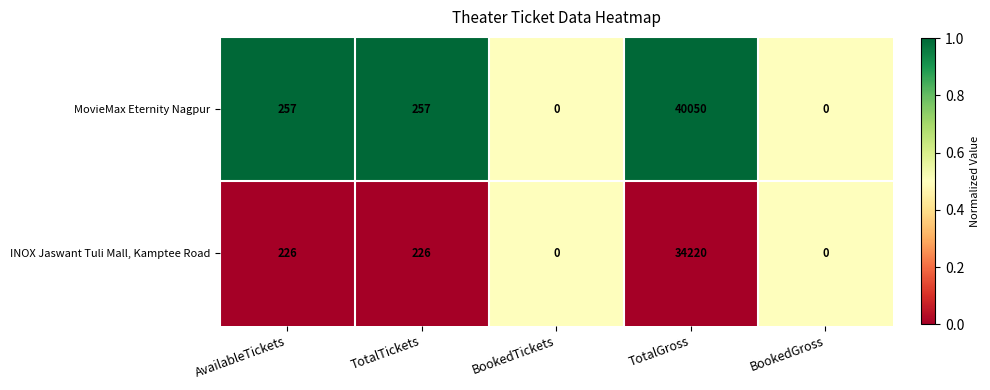

Reading right to left, what are all the values shown in this chart?

MovieMax Eternity Nagpur: BookedGross=0	TotalGross=40050	BookedTickets=0	TotalTickets=257	AvailableTickets=257
INOX Jaswant Tuli Mall, Kamptee Road: BookedGross=0	TotalGross=34220	BookedTickets=0	TotalTickets=226	AvailableTickets=226